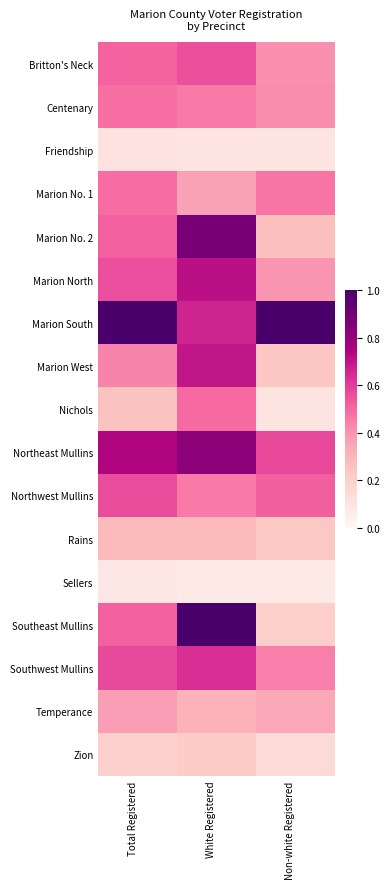

Reading left to right, list all the values displayed in this chart.

Britton's Neck: Total Registered=0.5	White Registered=0.6	Non-white Registered=0.4
Centenary: Total Registered=0.5	White Registered=0.5	Non-white Registered=0.4
Friendship: Total Registered=0.1	White Registered=0.1	Non-white Registered=0.1
Marion No. 1: Total Registered=0.5	White Registered=0.4	Non-white Registered=0.5
Marion No. 2: Total Registered=0.5	White Registered=0.9	Non-white Registered=0.3
Marion North: Total Registered=0.6	White Registered=0.7	Non-white Registered=0.4
Marion South: Total Registered=1.0	White Registered=0.7	Non-white Registered=1.0
Marion West: Total Registered=0.4	White Registered=0.7	Non-white Registered=0.2
Nichols: Total Registered=0.3	White Registered=0.5	Non-white Registered=0.1
Northeast Mullins: Total Registered=0.7	White Registered=0.8	Non-white Registered=0.6
Northwest Mullins: Total Registered=0.6	White Registered=0.5	Non-white Registered=0.5
Rains: Total Registered=0.3	White Registered=0.3	Non-white Registered=0.2
Sellers: Total Registered=0.1	White Registered=0.1	Non-white Registered=0.1
Southeast Mullins: Total Registered=0.5	White Registered=1.0	Non-white Registered=0.2
Southwest Mullins: Total Registered=0.6	White Registered=0.6	Non-white Registered=0.4
Temperance: Total Registered=0.4	White Registered=0.3	Non-white Registered=0.3
Zion: Total Registered=0.2	White Registered=0.2	Non-white Registered=0.2